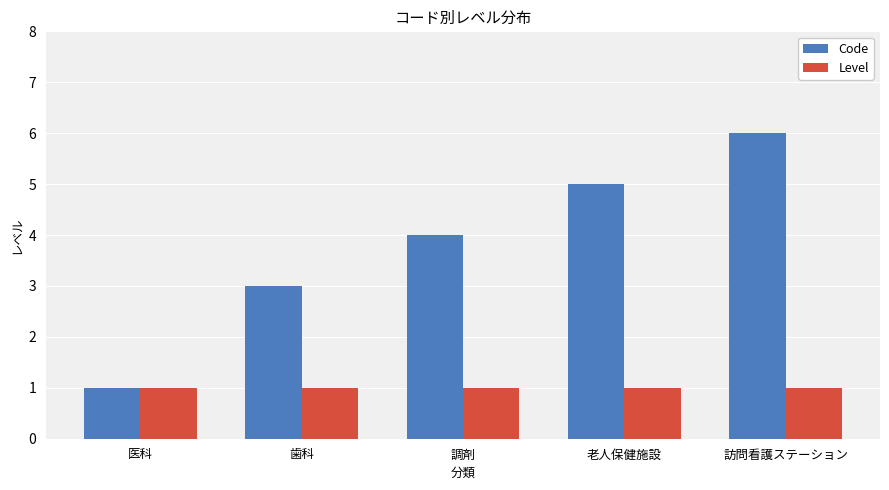

The value of Level at 老人保健施設 is 1. True or false?

True